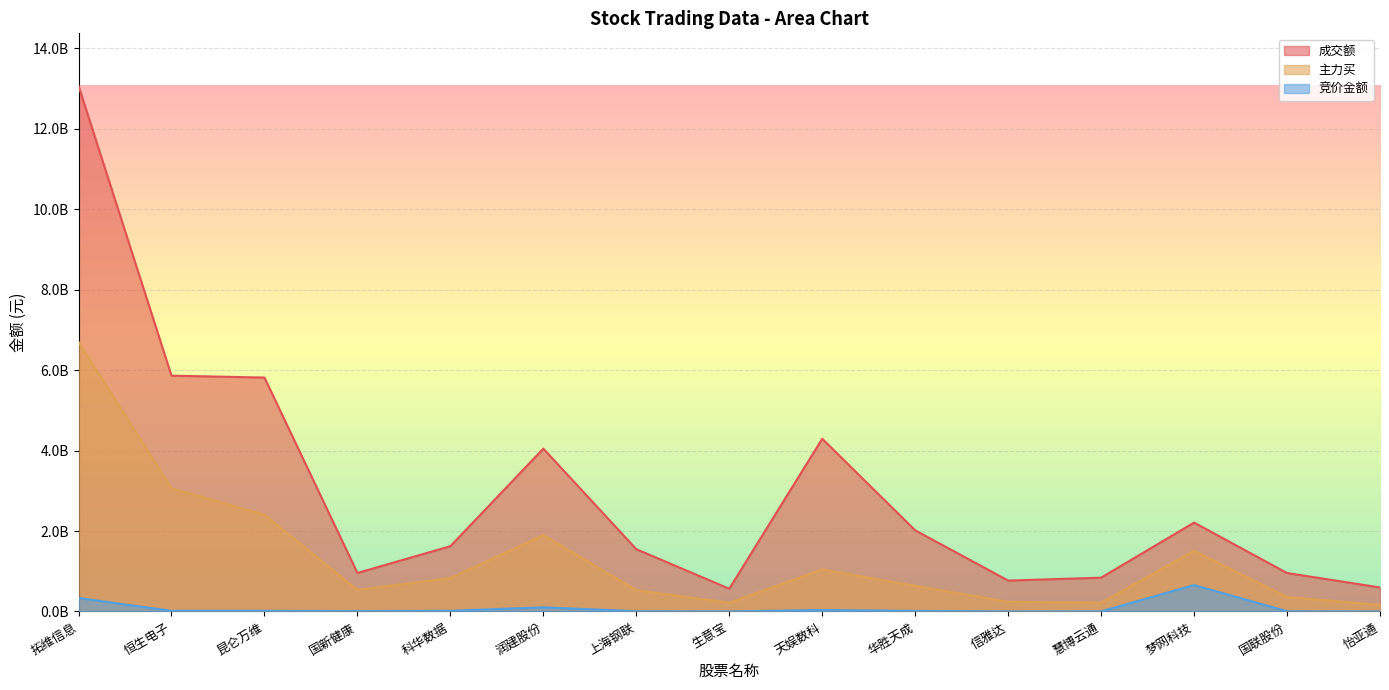

What position from the right is 华胜天成?

6